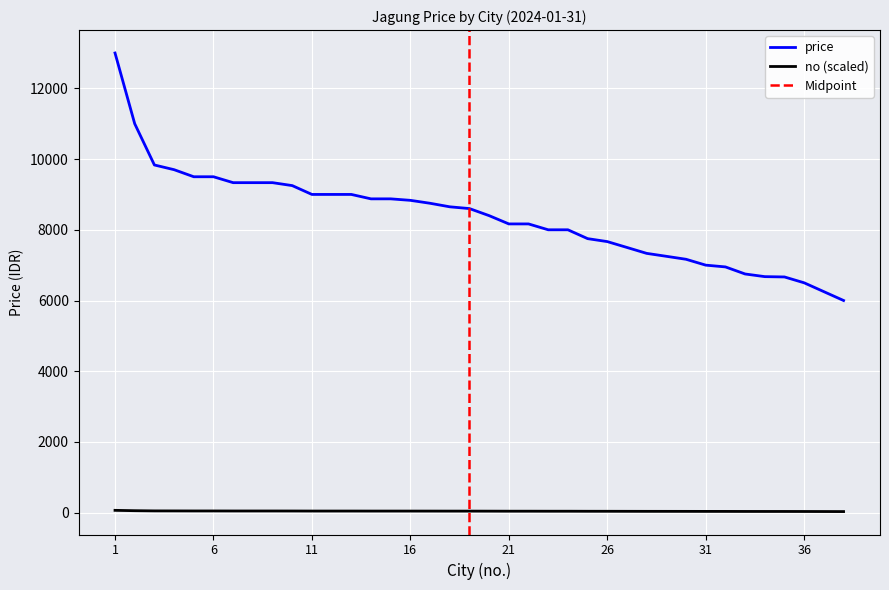

What is the value of the 3rd point from the left?

9833